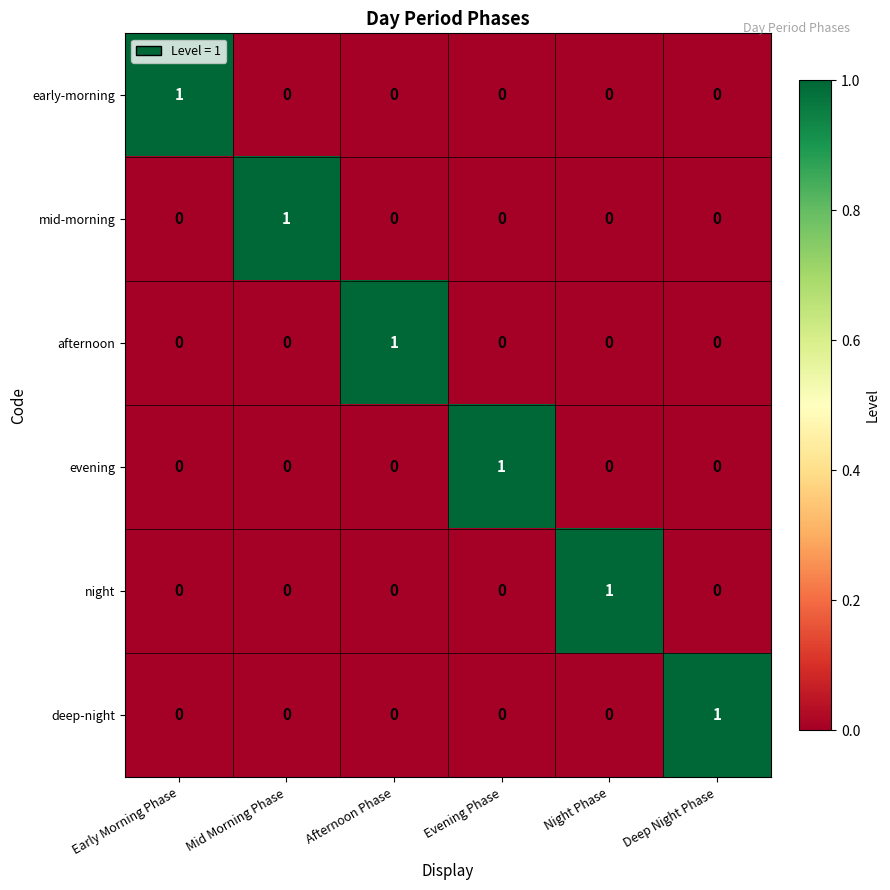

At how many categories does at least one series exceed 0?

6